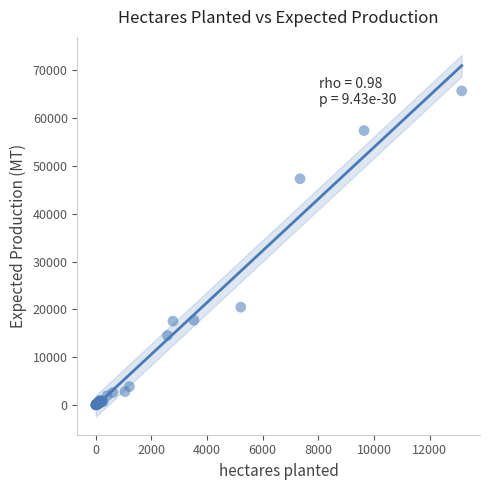

What Y value in the scatter plot is closest to 32854?

20467.3